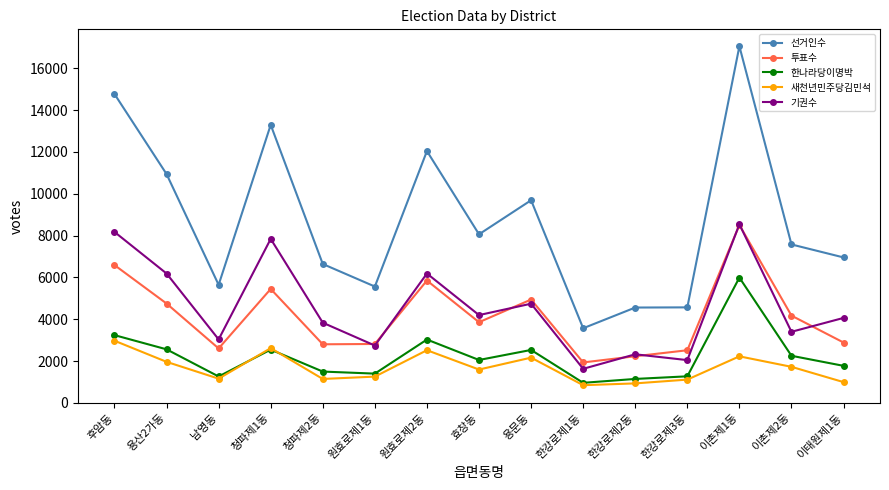

Between 청파제2동 and 원효로제2동, which series saw the biggest shift?

선거인수